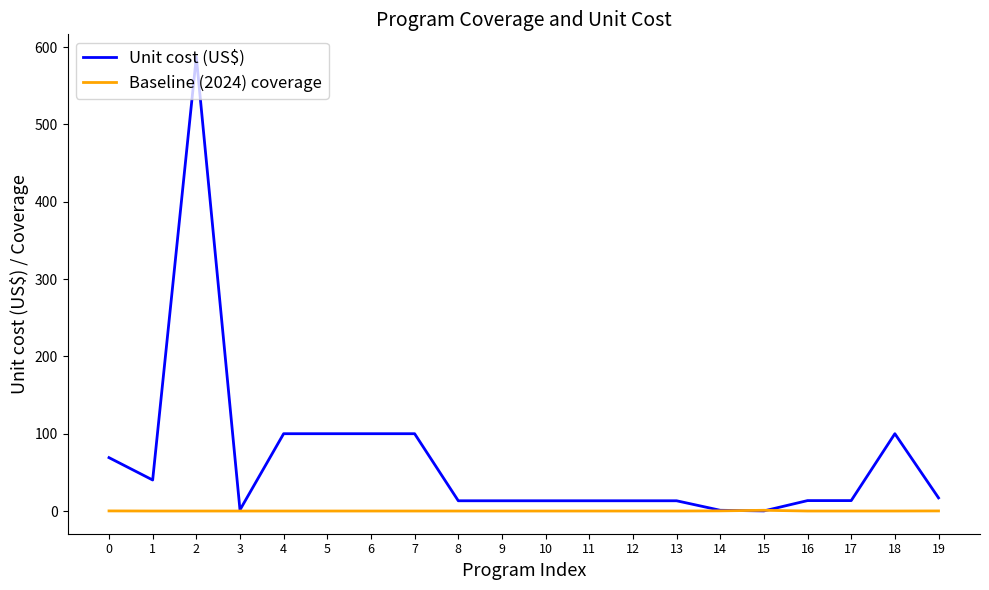

What is the total value across all series at 17?

13.5